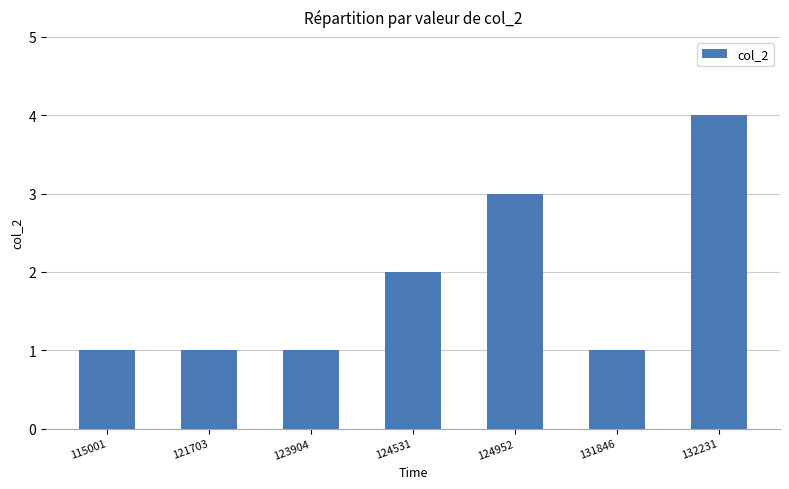

How many values are between 1 and 3?

6